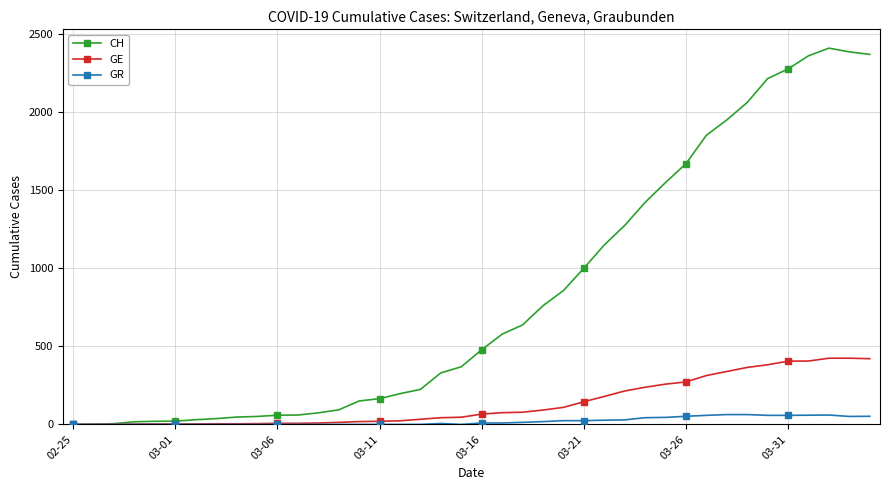

What is the highest value of the GR series?

63